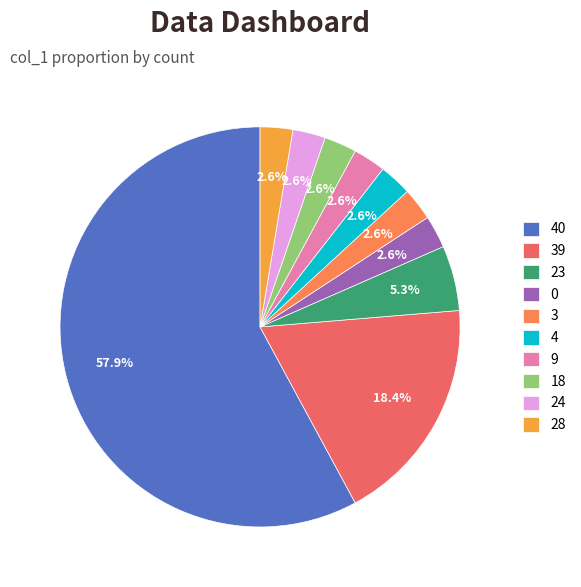

What percentage is the 23 slice, to the nearest percent?

5%